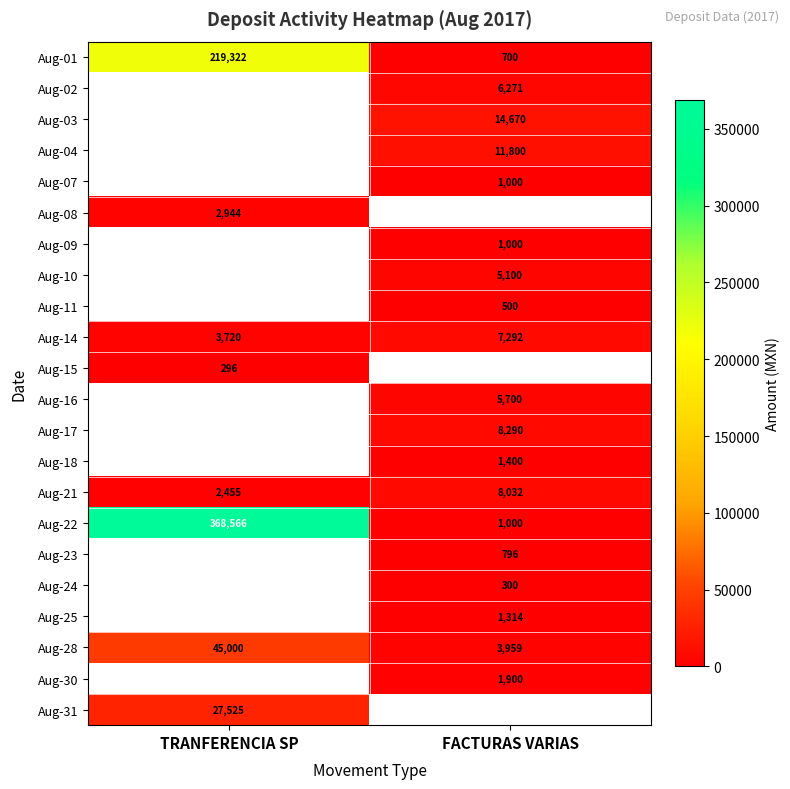

What is the difference between the Aug-01 values at FACTURAS VARIAS and TRANFERENCIA SP?

218622.0